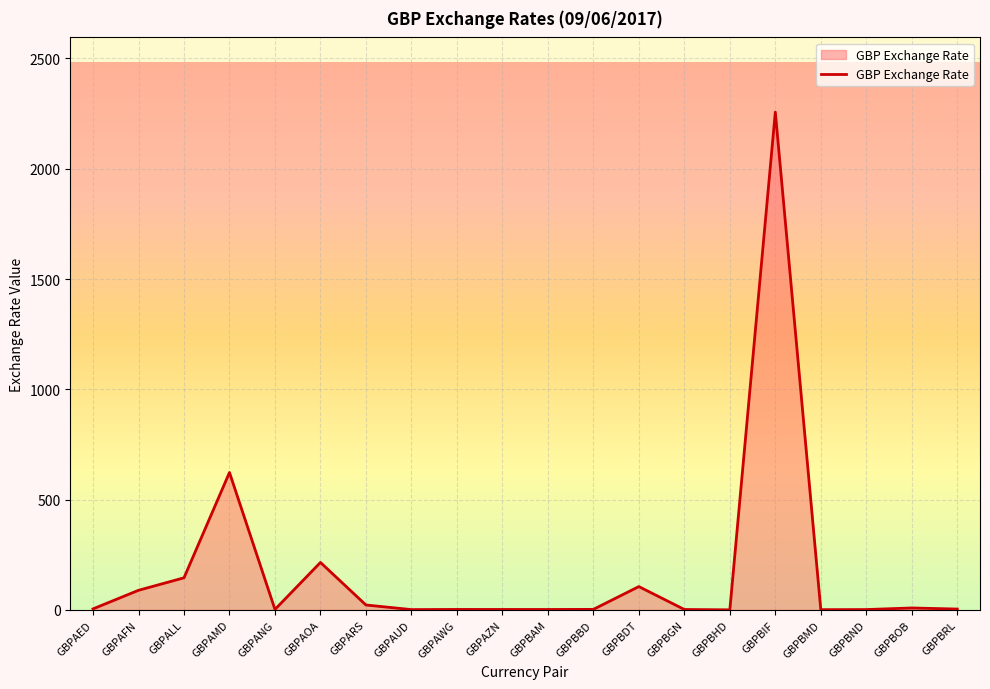

Does the chart have visible grid lines?

Yes